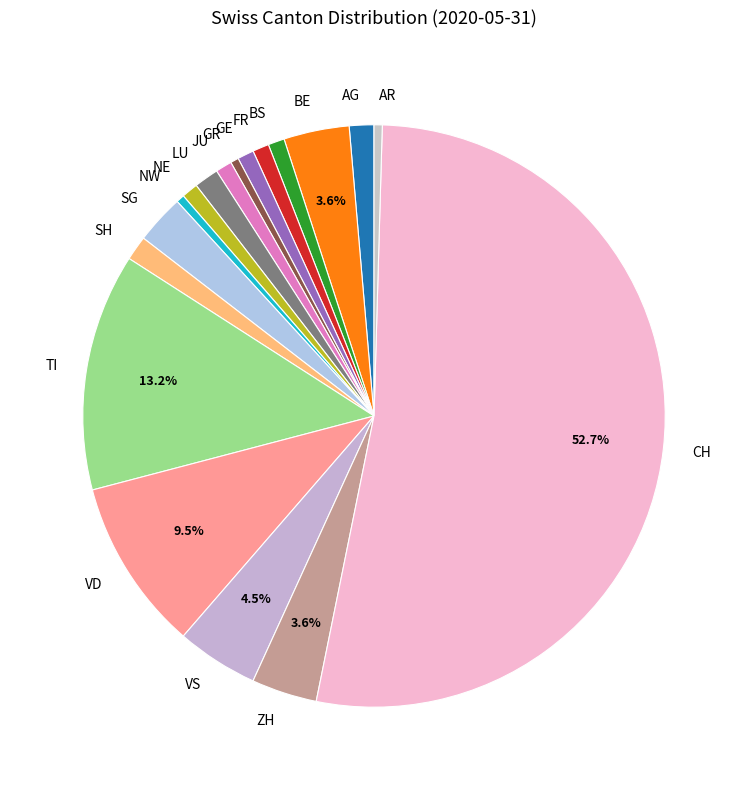

Between LU and VS, which is larger?

VS